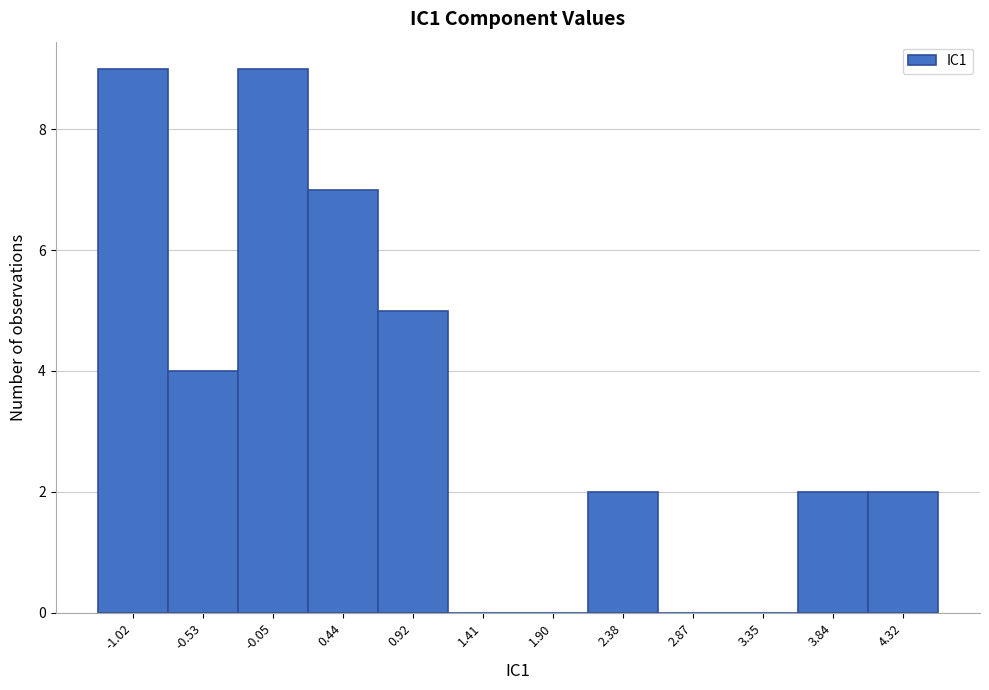

How tall is the bar that spans -0.30 to 0.20 on the x-axis? Neither the bar edges nor the heights are printed on the chart, so give them approximately, as read against the axes.

9